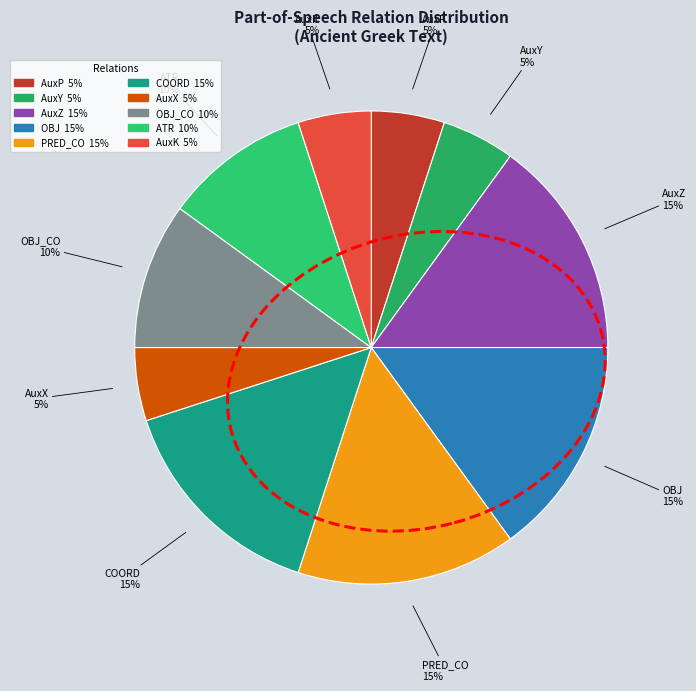

How many slices are in this pie chart?

10